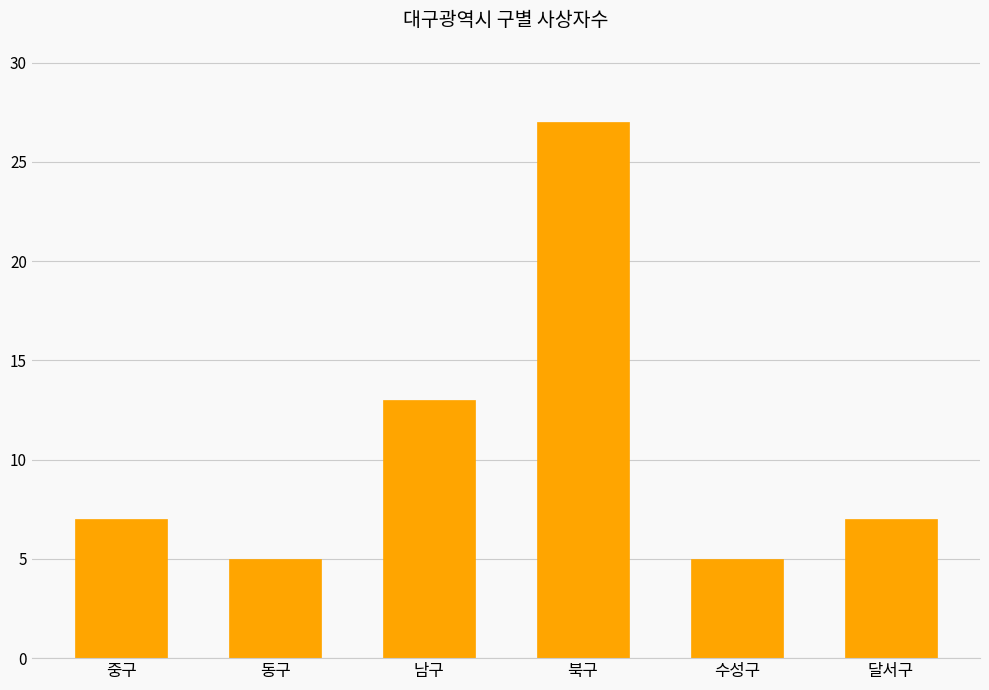

Reading right to left, what are all the values shown in this chart?

달서구=7	수성구=5	북구=27	남구=13	동구=5	중구=7